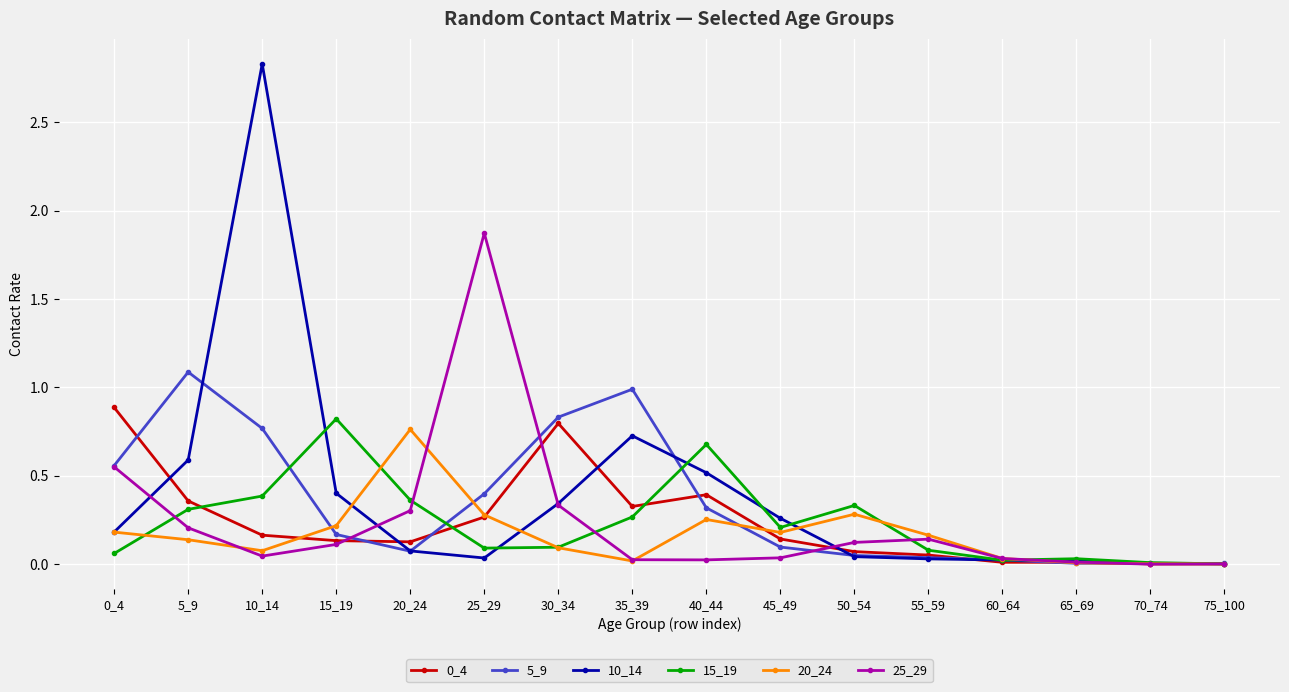

Which category has the highest value across all series?

10_14